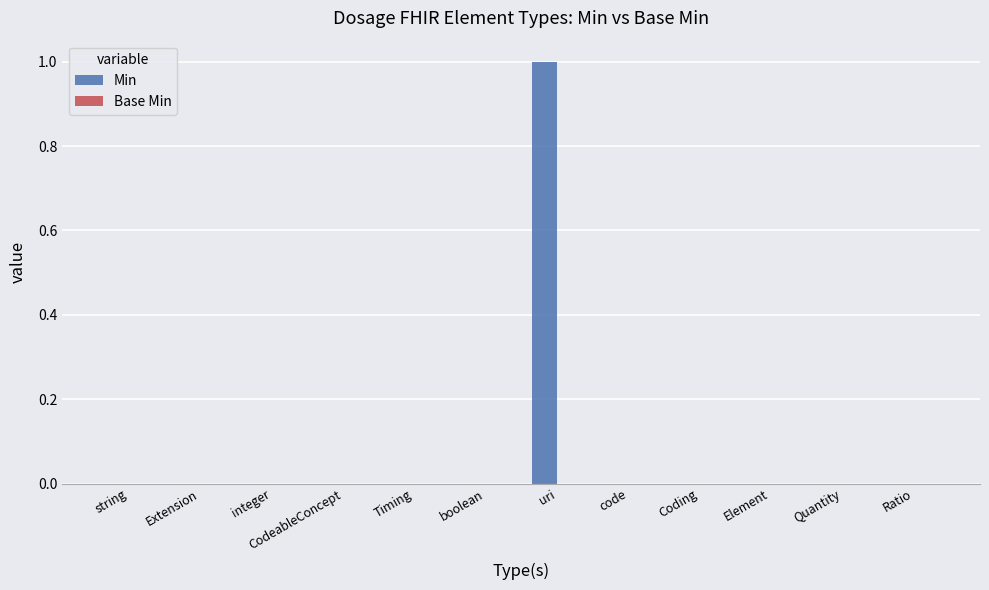

Is it true that the value at code is 0?

True